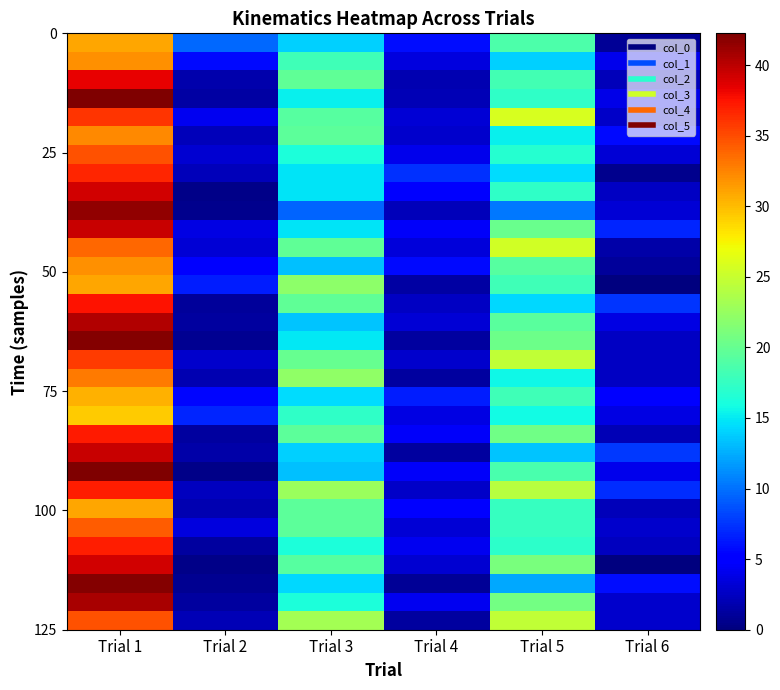

Which category has the lowest value across all series?

Trial 6